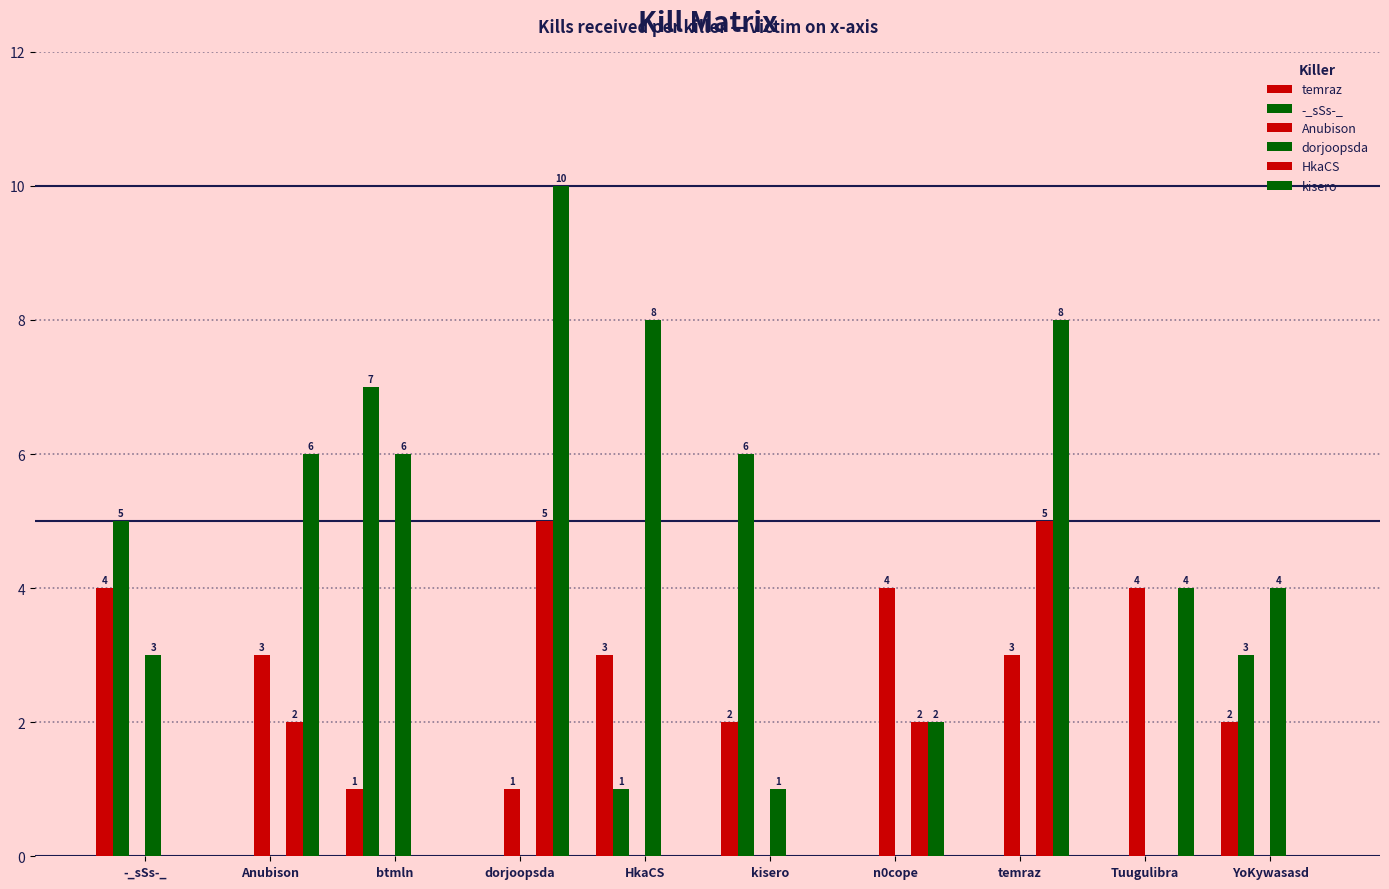

Count the number of categories in the chart.

10